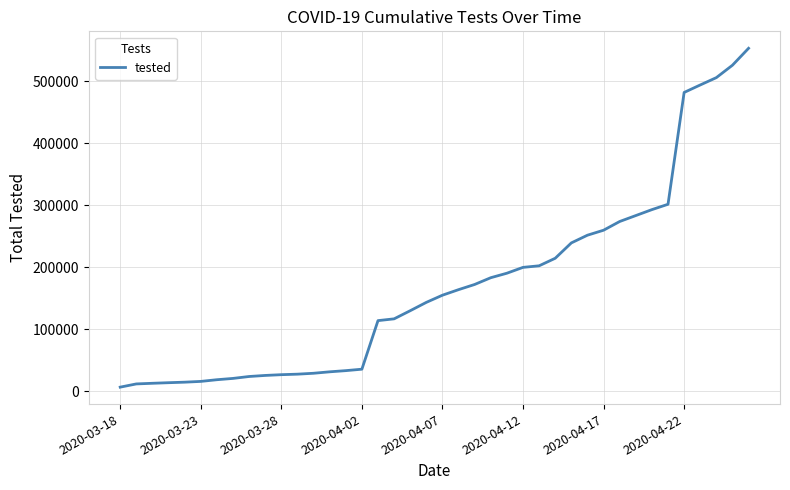

What is the greatest value displayed?

553409